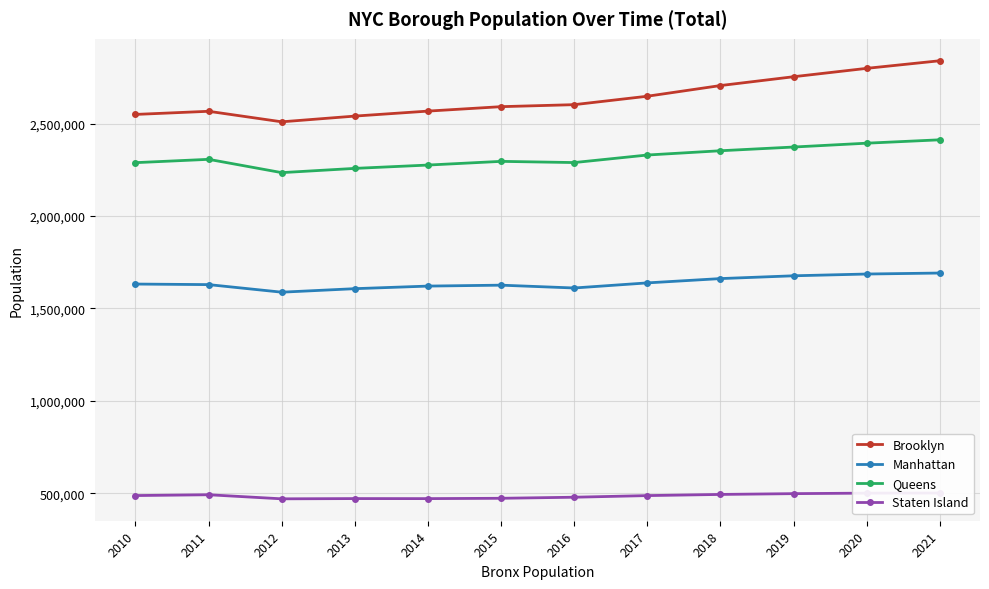

Does the chart display data point markers on the line(s)?

Yes